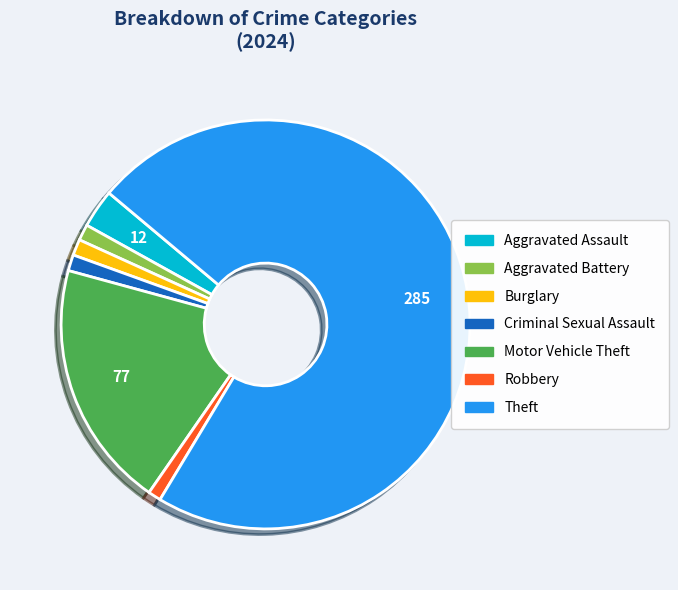

What is the ratio of the value at Motor Vehicle Theft to the value at Aggravated Assault?

6.4